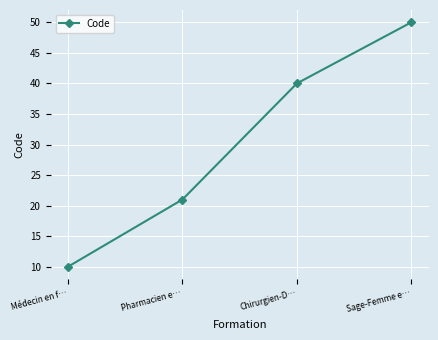

Rank the categories by value from lowest to highest.

Médecin en f…, Pharmacien e…, Chirurgien-D…, Sage-Femme e…